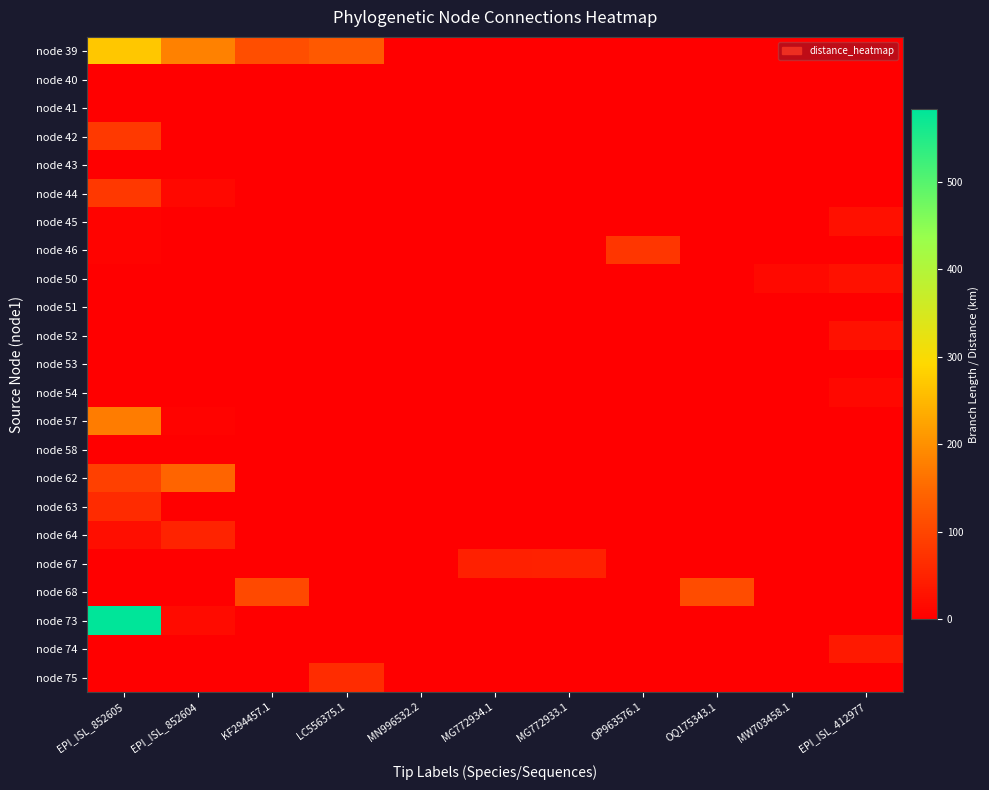

Which category has the lowest value across all series?

MN996532.2